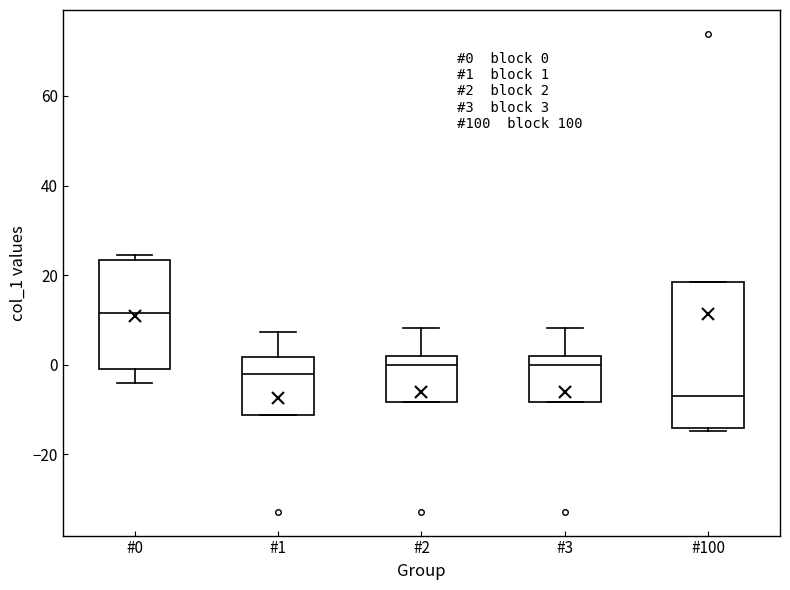

Which box's median line is the highest?

#0